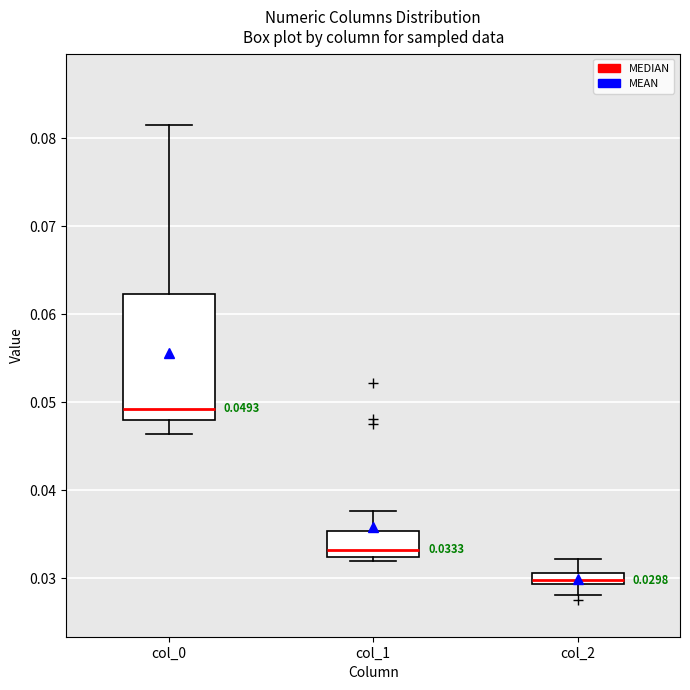

Which box has the lowest median line?

col_2